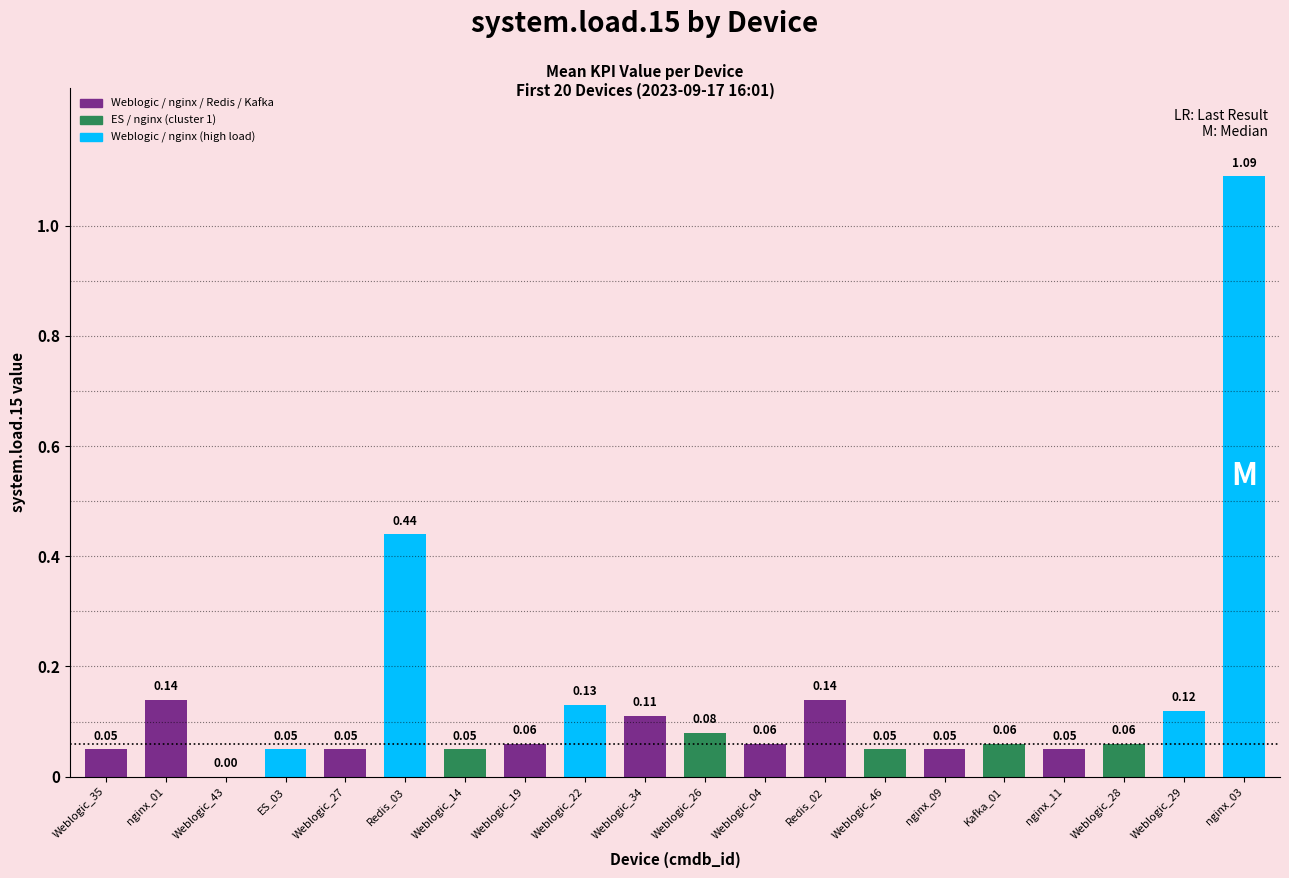

List the labels in order of value, largest first.

nginx_03, Redis_03, nginx_01, Redis_02, Weblogic_22, Weblogic_29, Weblogic_34, Weblogic_26, Weblogic_19, Weblogic_04, Kafka_01, Weblogic_28, Weblogic_35, ES_03, Weblogic_27, Weblogic_14, Weblogic_46, nginx_09, nginx_11, Weblogic_43